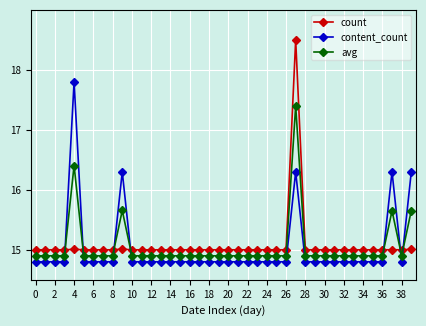

What is the average value of the content_count series?

15.0